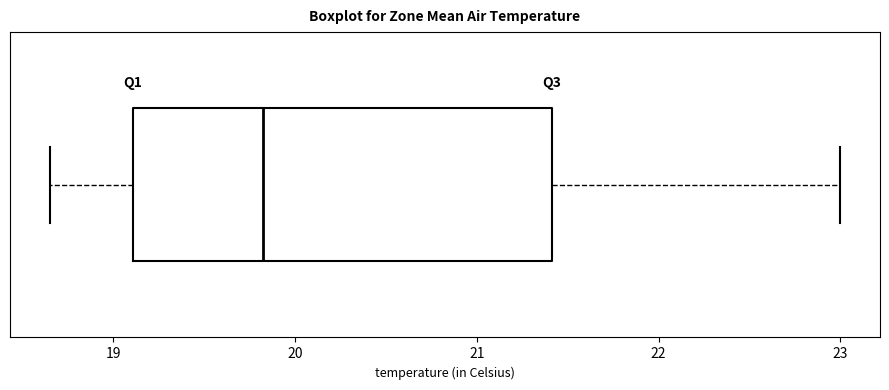

Read this box plot against the x-axis: the position of the median line, the range covered by the box, and the ends of both whiskers. The values are not printed on the chart, so give them approximately, as read against the axis.

median 19.8, box 19.1 to 21.4, whiskers 18.7 to 23.0